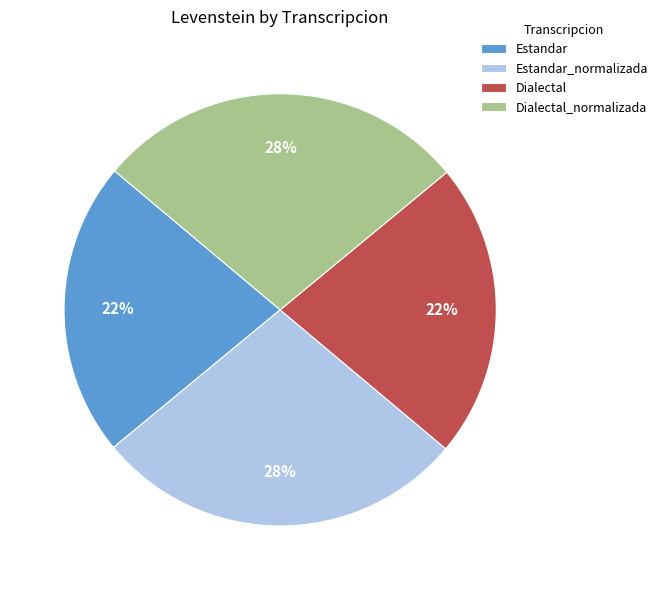

Which has a higher value, Dialectal or Estandar_normalizada?

Estandar_normalizada